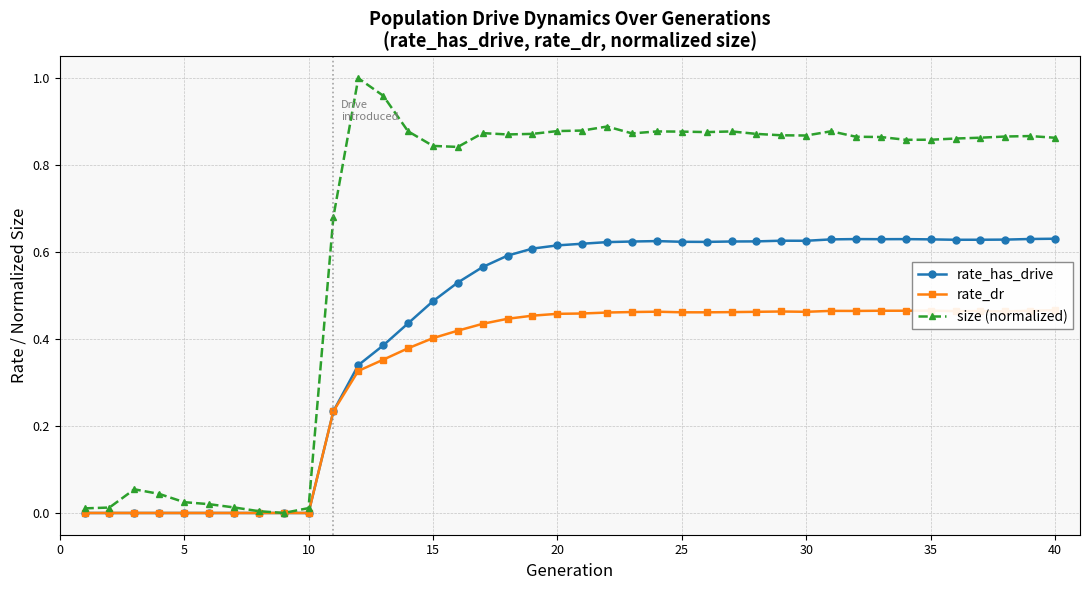

True or false: size (normalized) has more than 0 points higher than both neighbors.

True